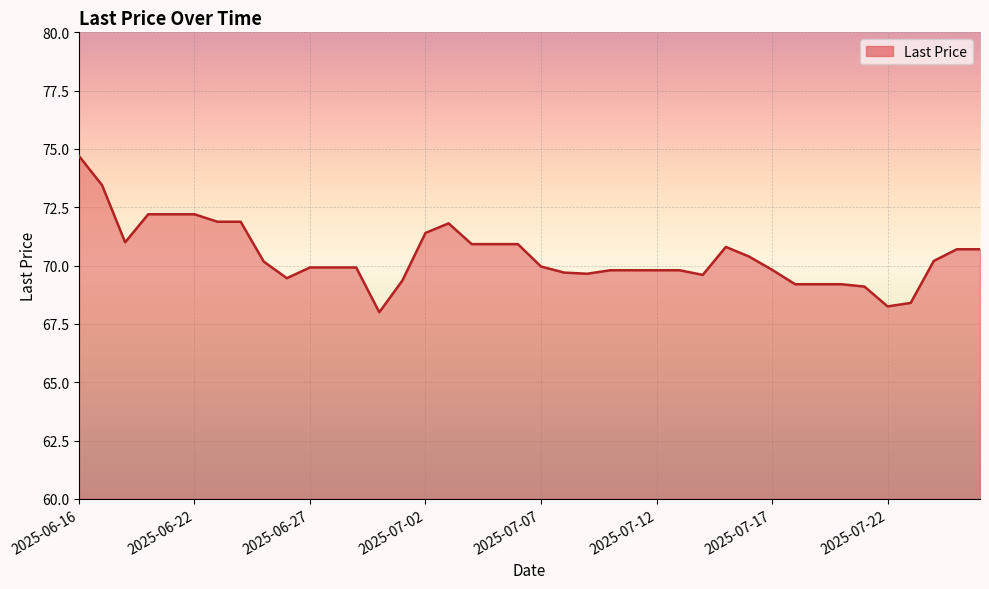

What is the greatest value displayed?

74.7